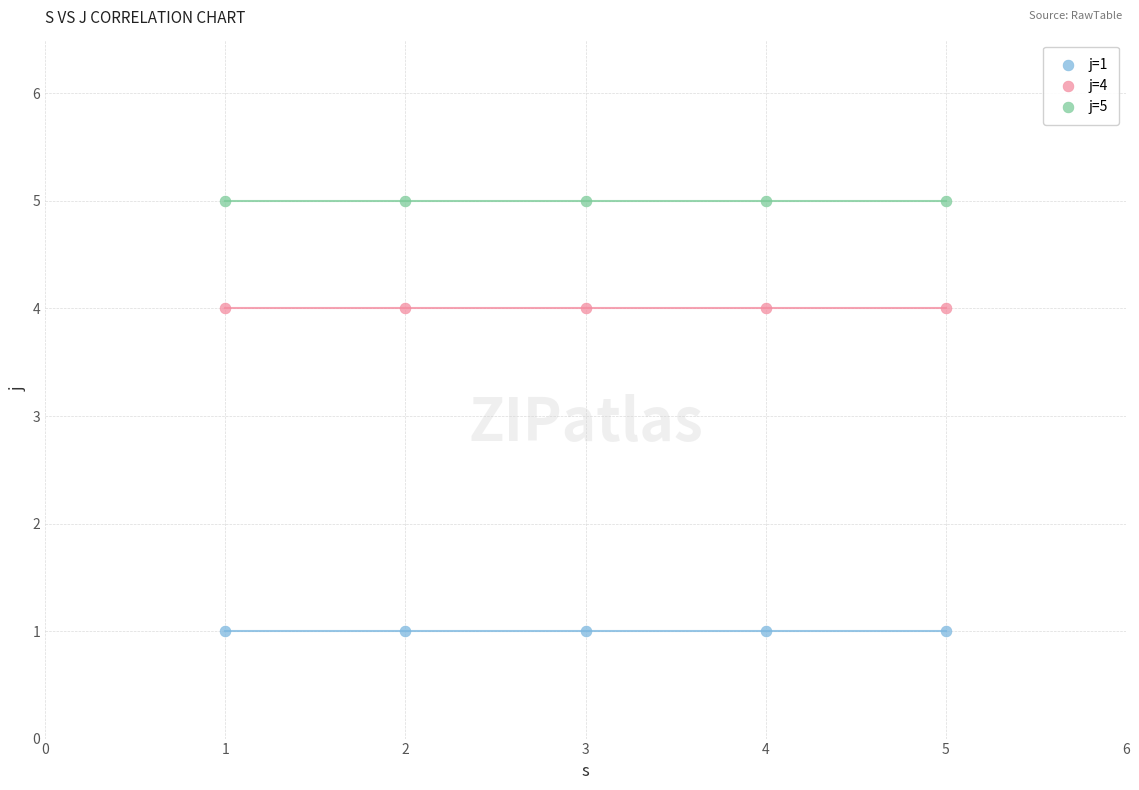

Which series contains the highest Y value?

j=5